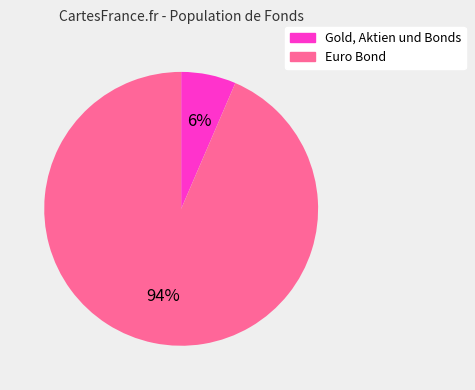

To the nearest percent, what is the combined percentage of Gold, Aktien und Bonds and Euro Bond?

100%